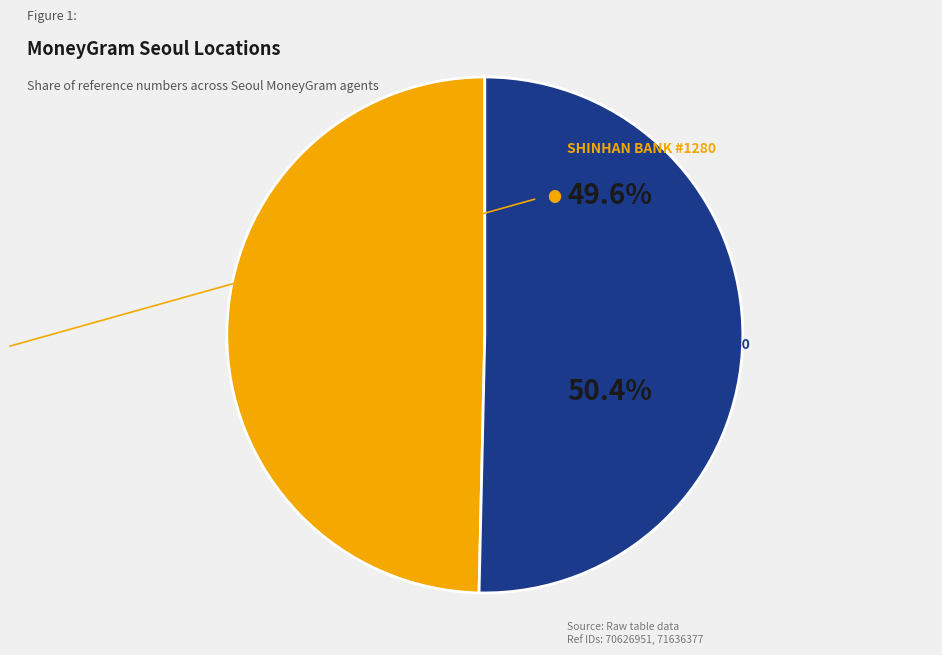

Is there any slice that represents more than half of the pie?

Yes